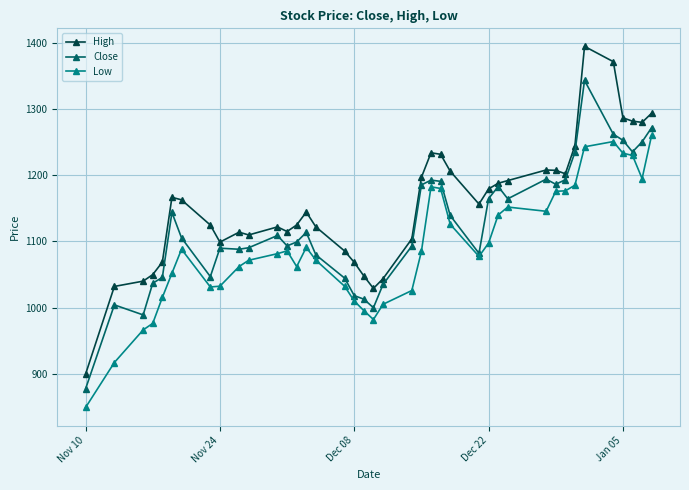

Count the number of categories in the chart.

40